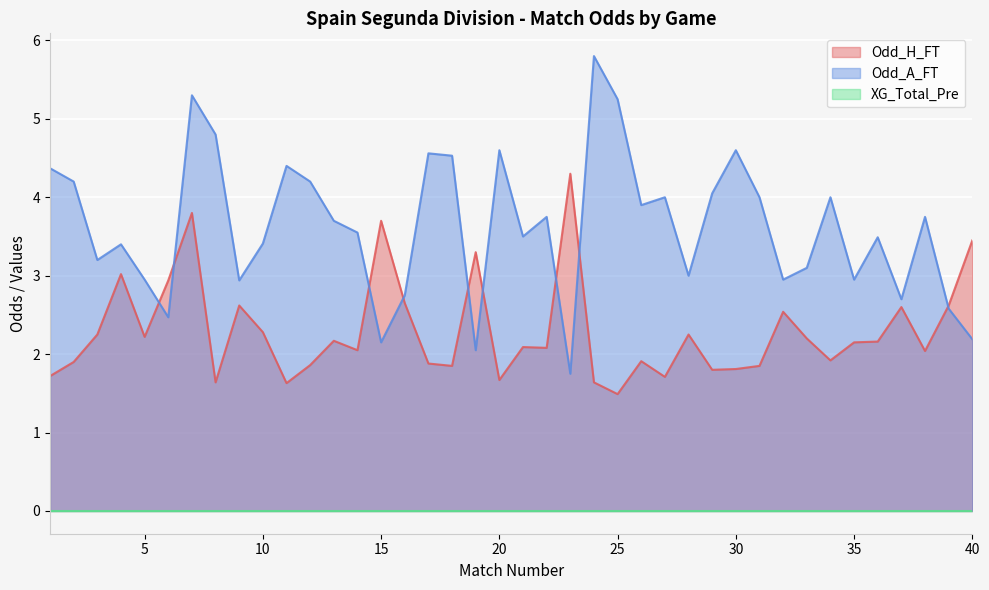

What is the average value of the Odd_A_FT series?

3.6